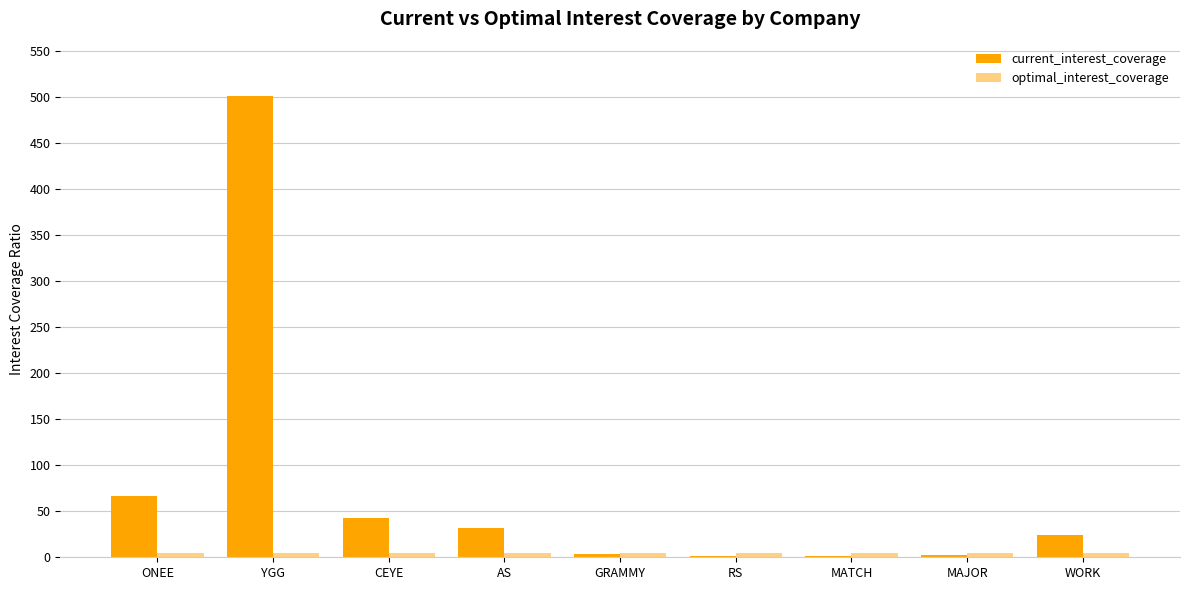

Which category has the highest value across all series?

YGG